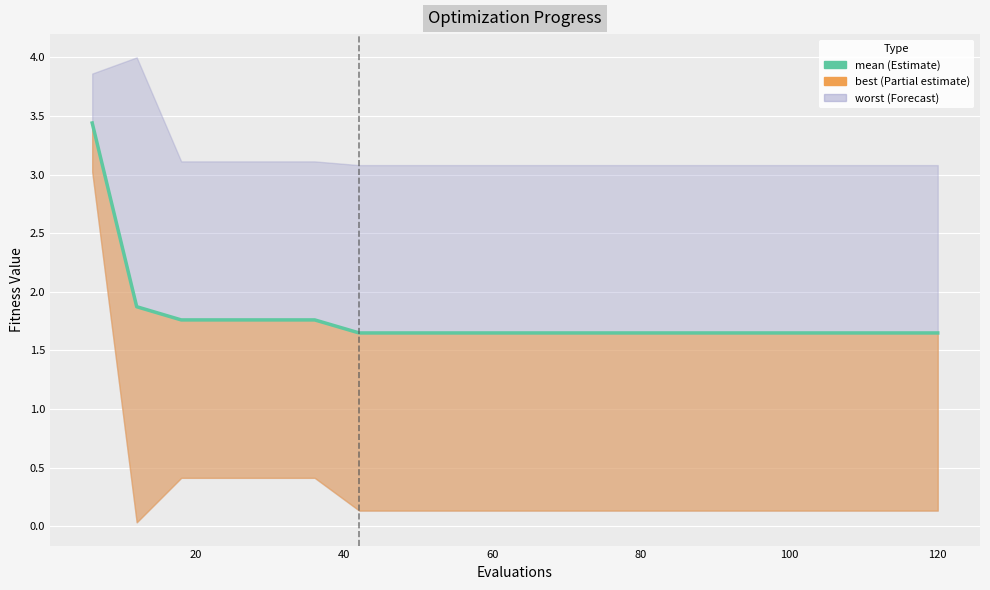

Reading left to right, transcribe all the data shown in this chart.

3.4	1.9	1.8	1.8	1.8	1.8	1.6	1.6	1.6	1.6	1.6	1.6	1.6	1.6	1.6	1.6	1.6	1.6	1.6	1.6